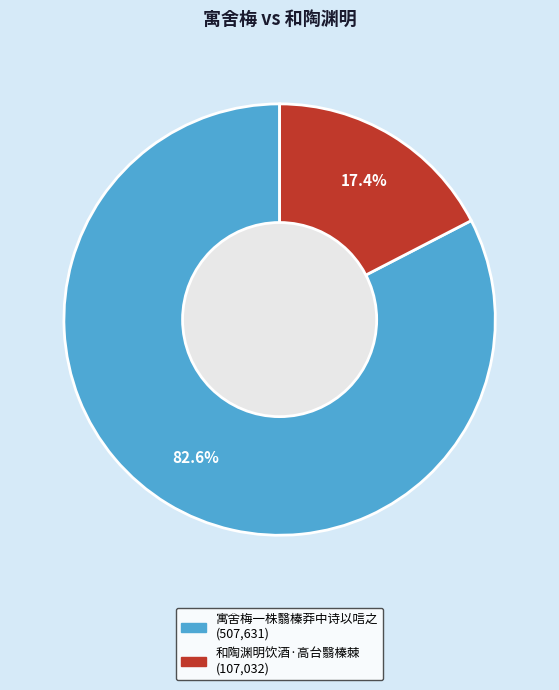

To the nearest percent, what percentage of the pie is 寓舍梅一株翳榛莽中诗以唁之?

83%